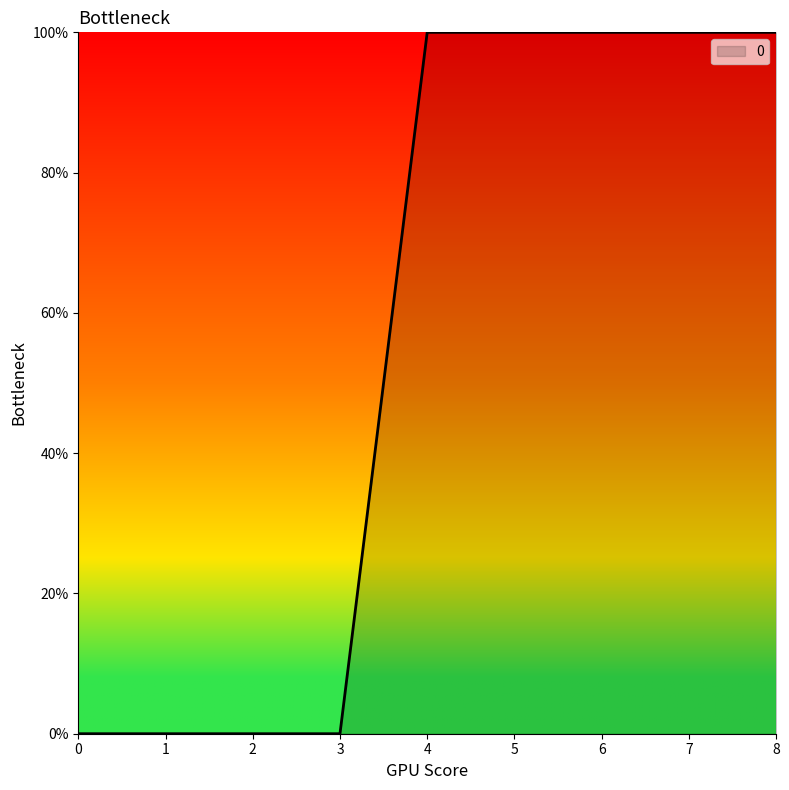

Does the chart display data point markers on the line(s)?

No